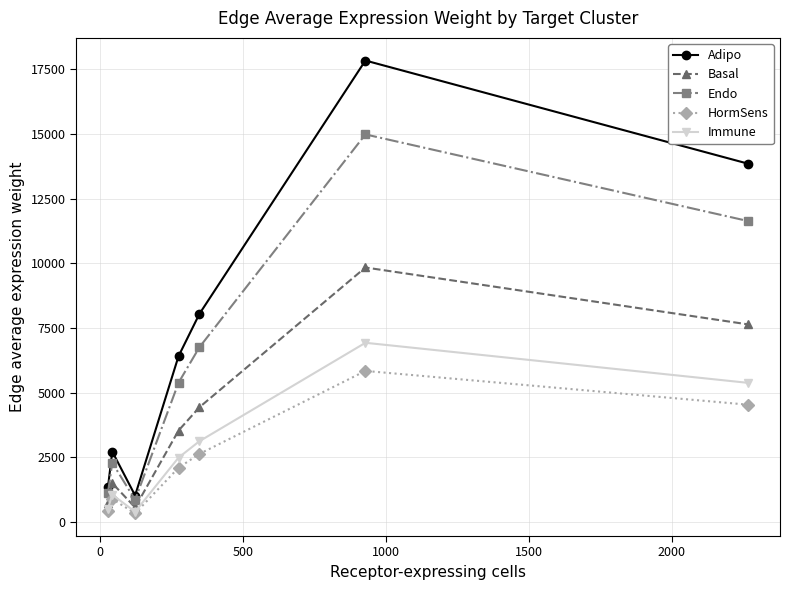

Which series has the widest spread of values?

Adipo